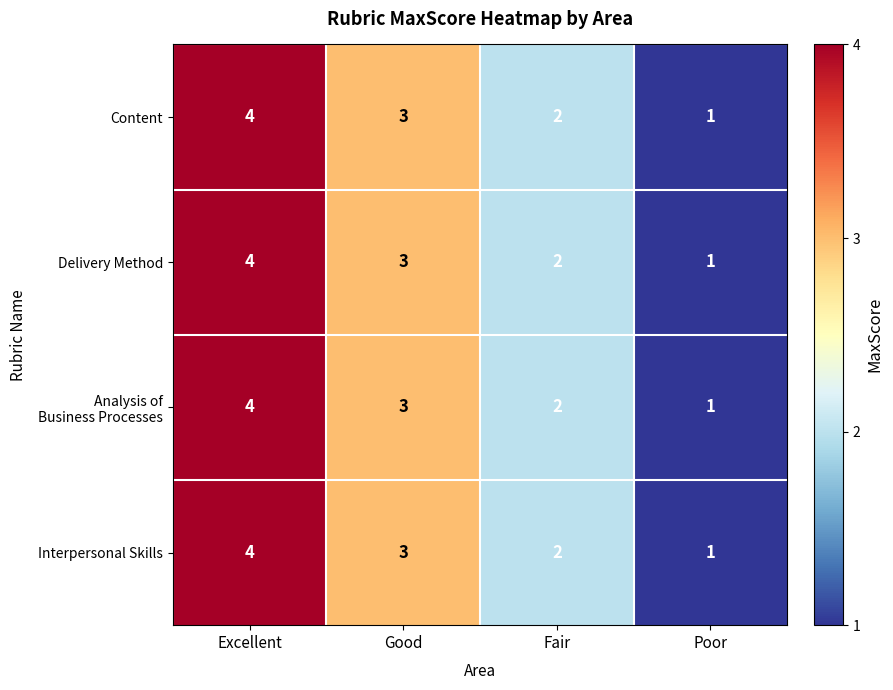

Count the Content values in the range 2 to 4.

3